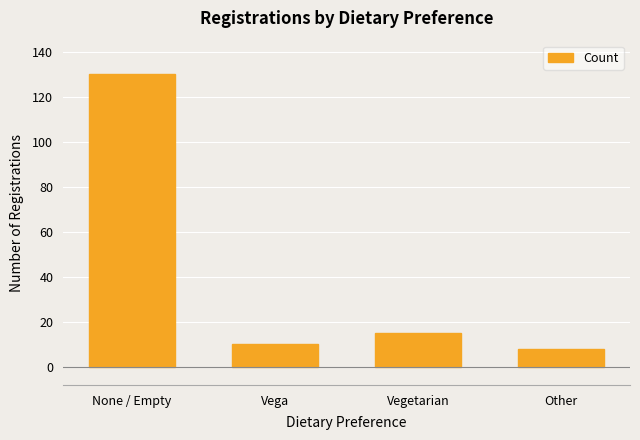

Reading left to right, transcribe all the data shown in this chart.

130	10	15	8